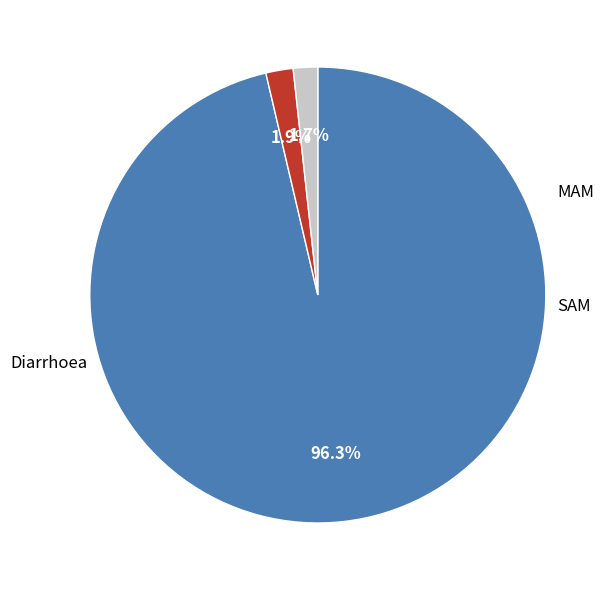

How many slices are in this pie chart?

3